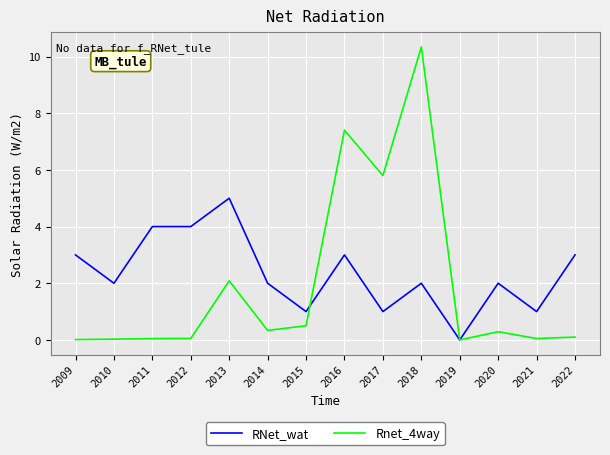

Does the chart have visible grid lines?

Yes